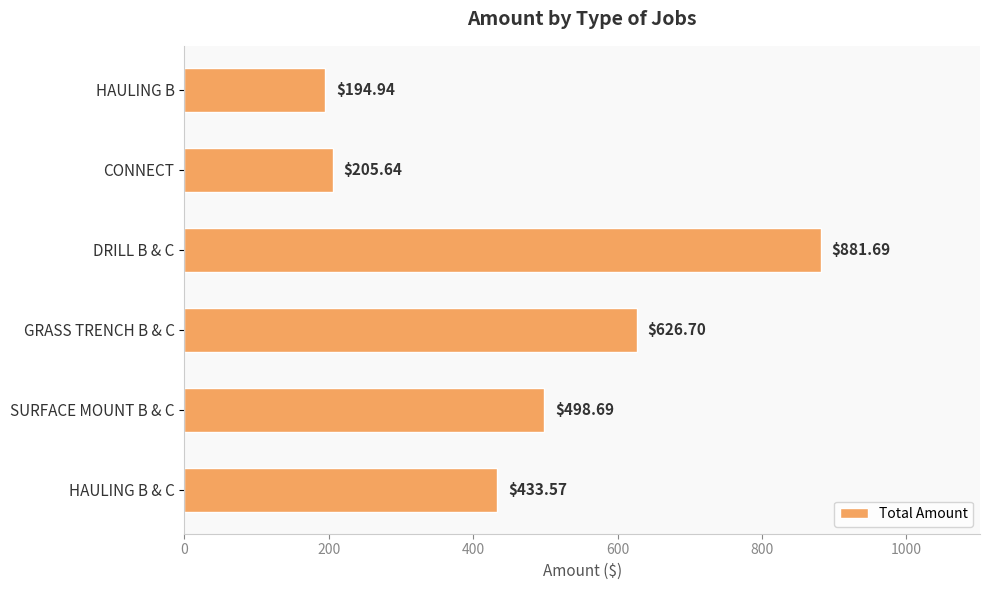

List the labels in order of value, largest first.

DRILL B & C, GRASS TRENCH B & C, SURFACE MOUNT B & C, HAULING B & C, CONNECT, HAULING B